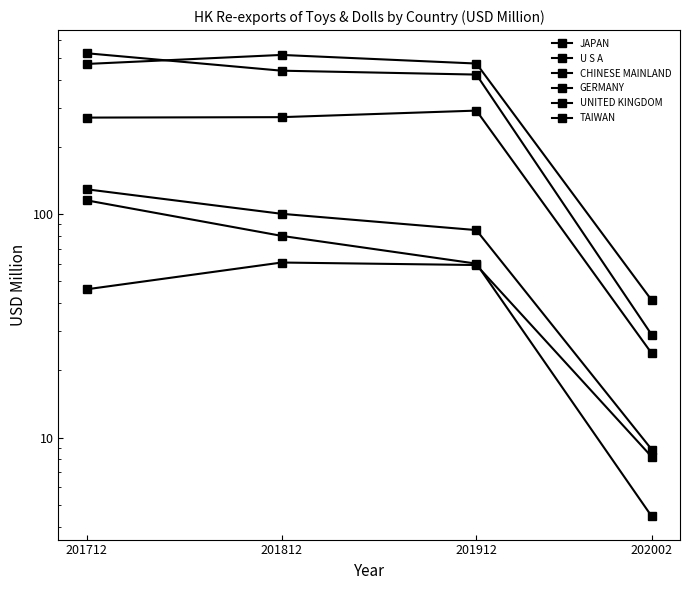

Which series has the largest range (max minus min)?

U S A